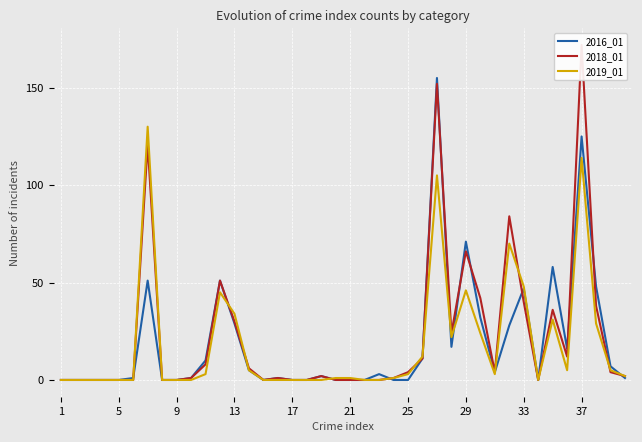

How many lines are shown in the chart?

3